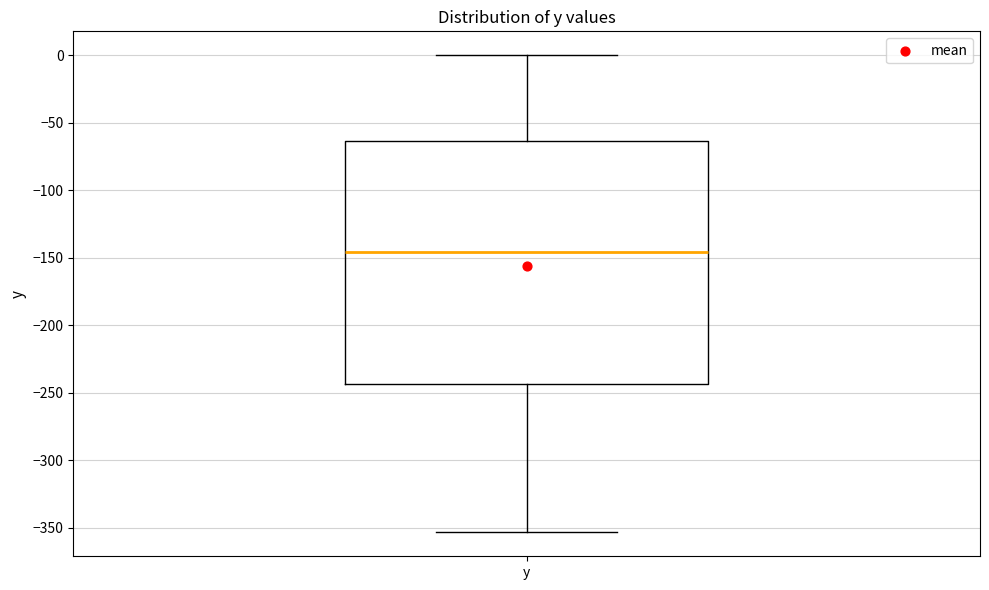

Where is the lower edge of the box for y on the y-axis? The values are not printed on the chart, so give them approximately, as read against the axis.

-245